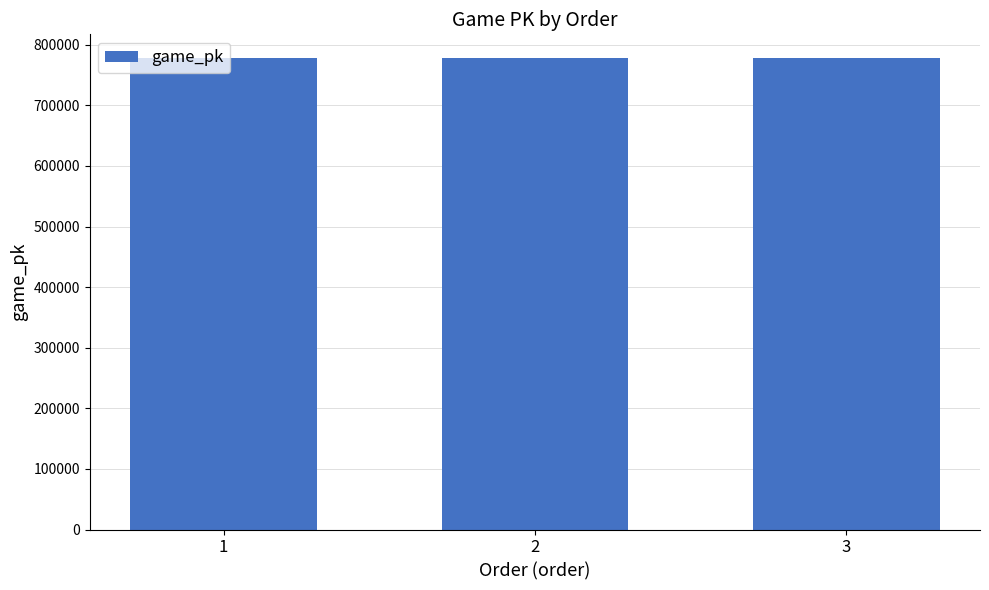

What is the sum of the values at 3 and 1?

1556554